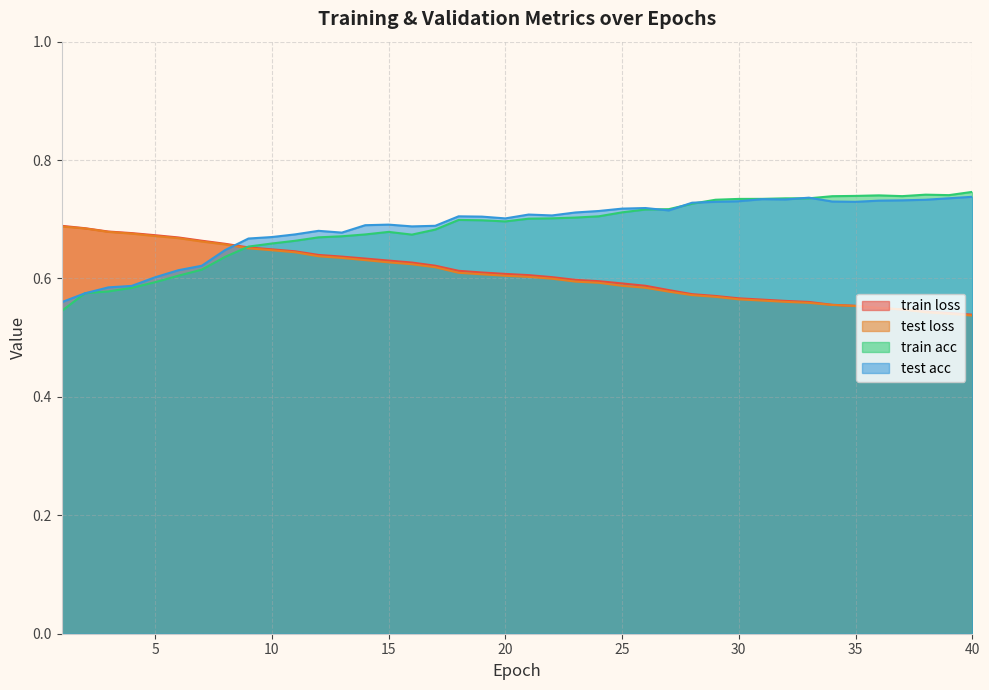

What is the sum of all train acc values?

27.4